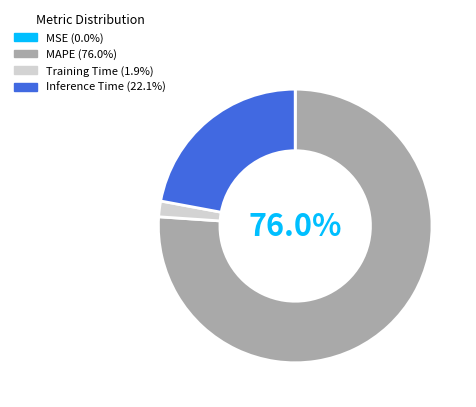

What is the majority slice?

MAPE